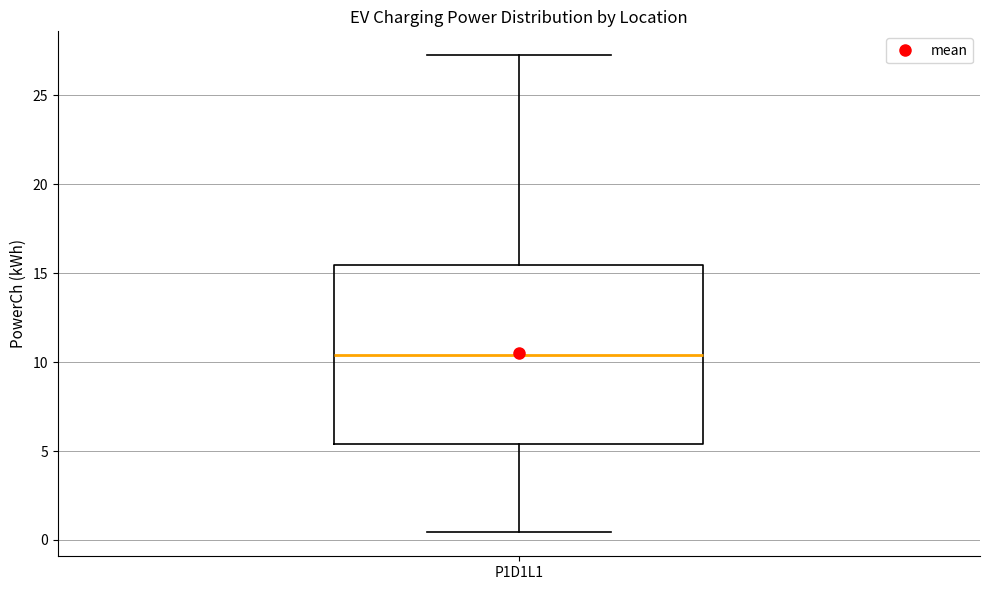

Where does the lower whisker of the box for P1D1L1 end on the y-axis? The values are not printed on the chart, so give them approximately, as read against the axis.

0.5